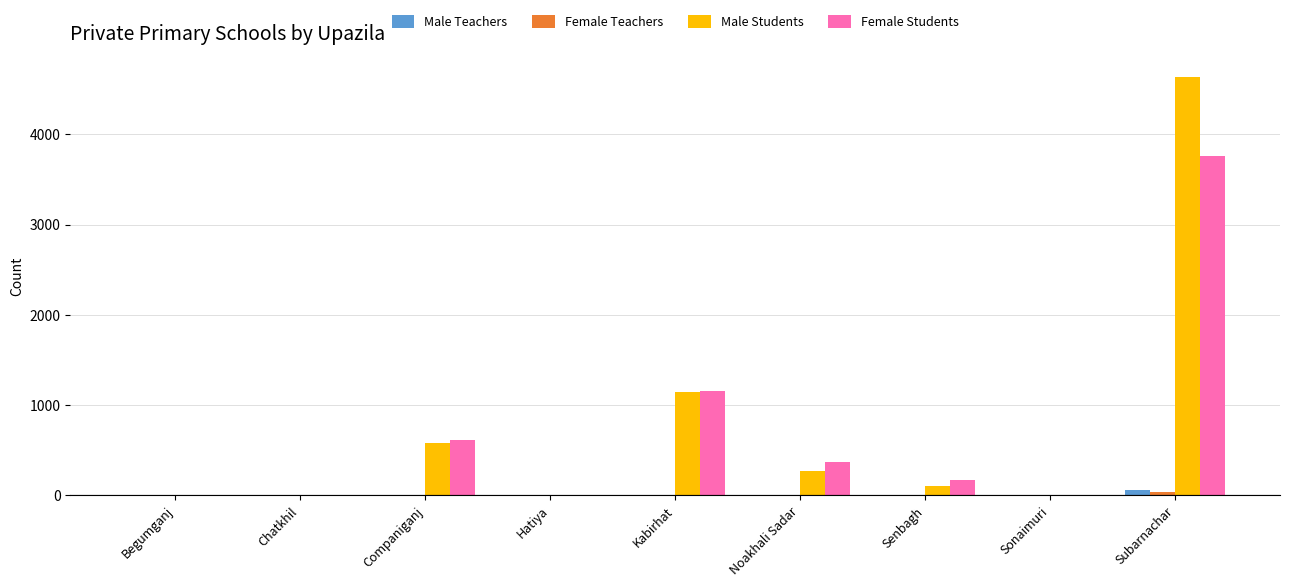

Which category has the highest value across all series?

Subarnachar